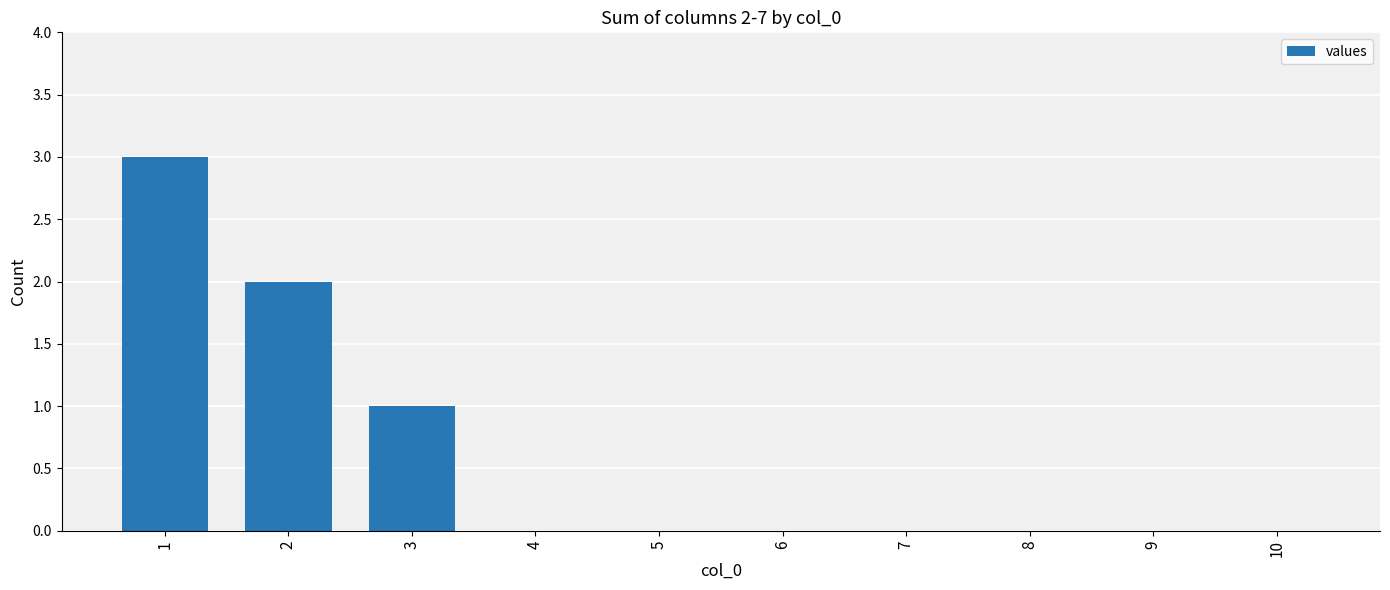

What is the sum of the values at 10 and 1?

3